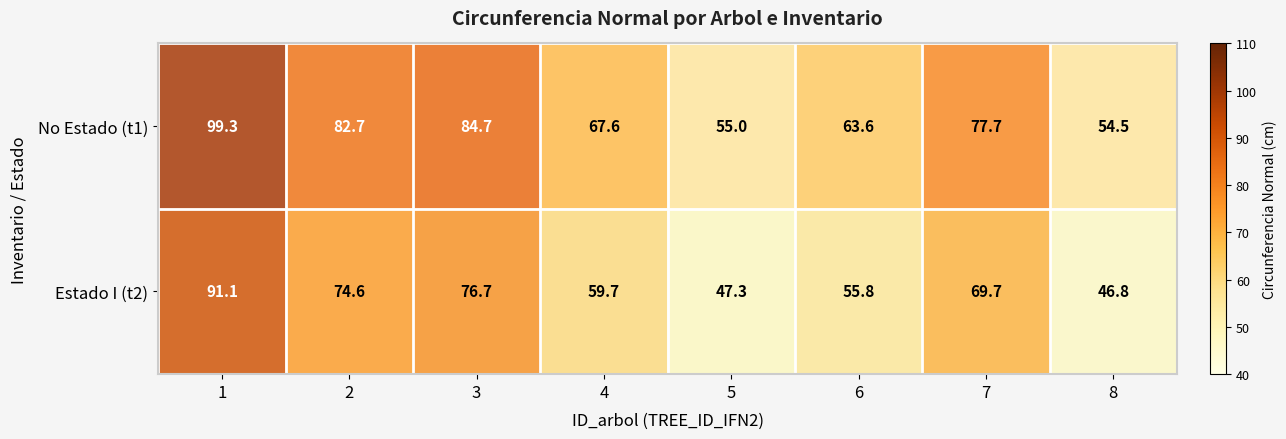

Rank the series by their maximum value, from lowest to highest.

Estado I (t2), No Estado (t1)